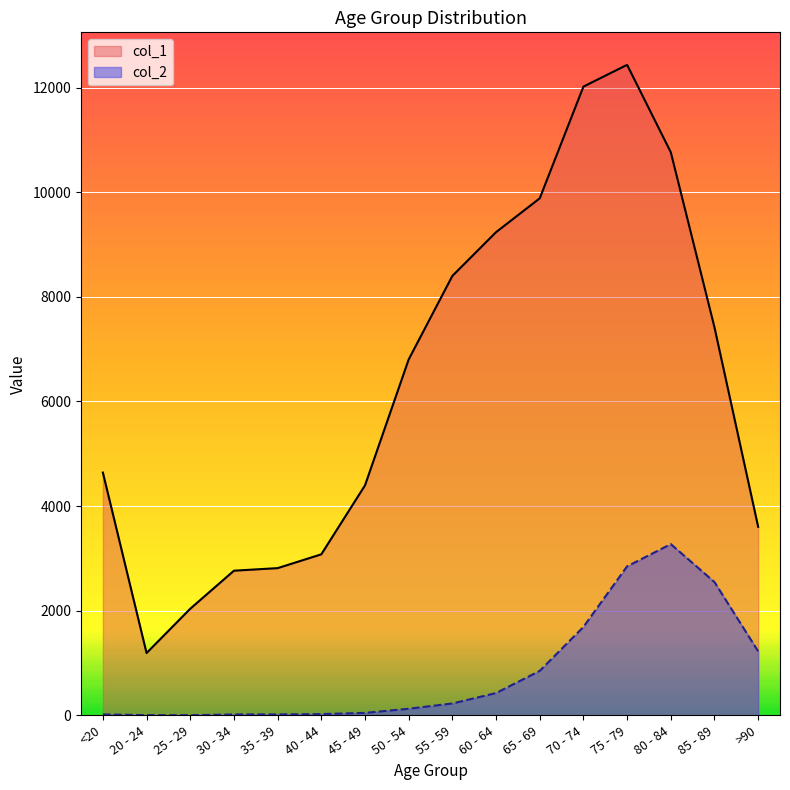

How many lines are shown in the chart?

2